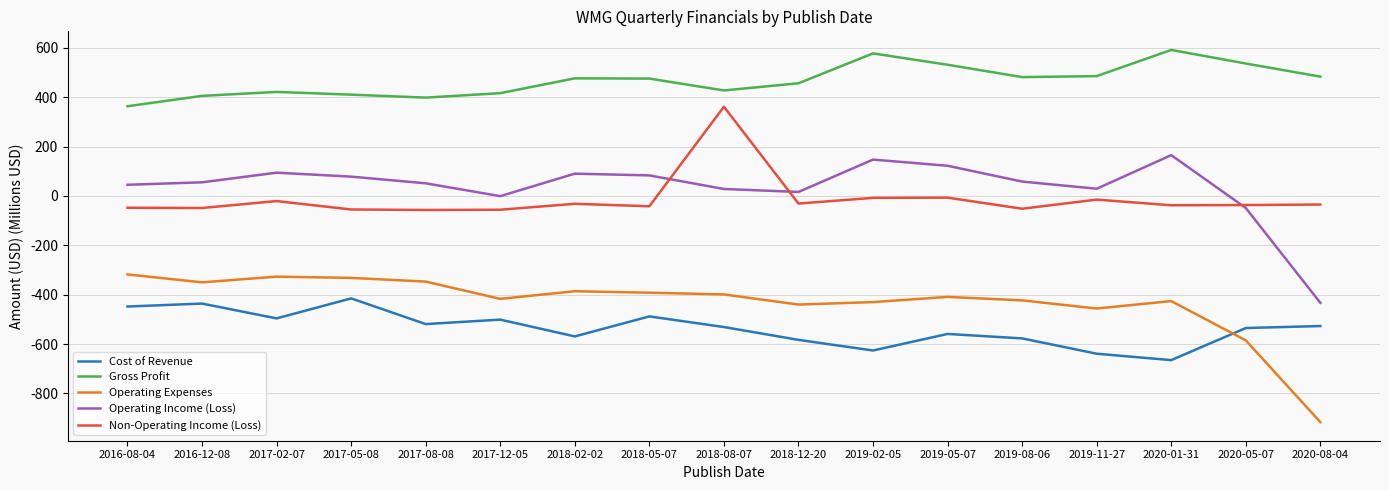

How many lines are shown in the chart?

5